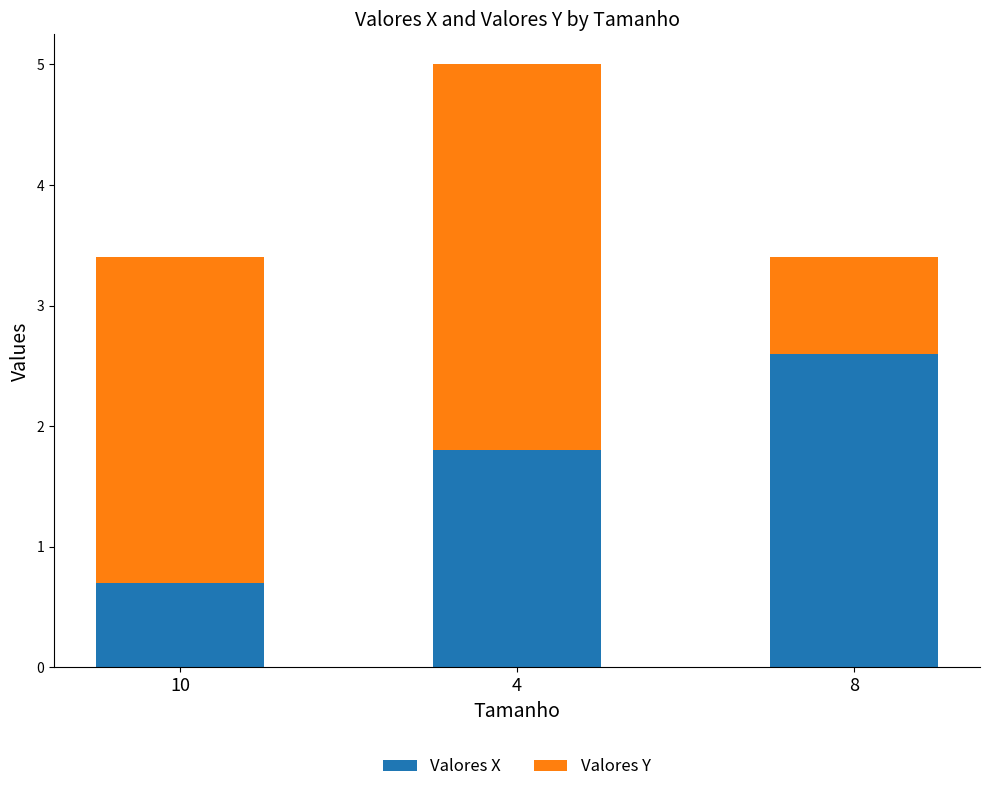

Reading left to right, what are the values for Valores X?

0.7	1.8	2.6